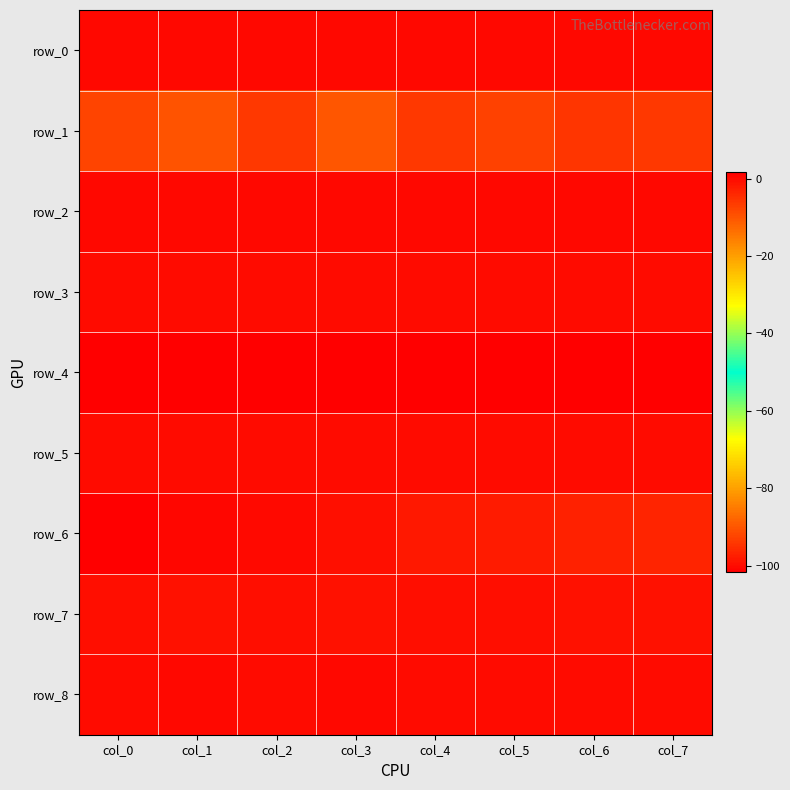

Reading left to right, transcribe all the data shown in this chart.

row_0: 0.1	0.1	0.1	0.1	0.1	0.2	0.1	0.1
row_1: -7.9	-9.8	-6.2	-10.5	-6.1	-7.4	-5.9	-6.1
row_2: 0.0	0.1	0.1	0.1	0.1	0.1	0.1	0.1
row_3: -0.1	-0.1	-0.1	-0.1	-0.1	-0.1	-0.1	-0.1
row_4: 1.7	1.6	1.6	1.6	1.6	1.6	1.6	1.6
row_5: -0.0	-0.0	-0.0	-0.0	-0.0	-0.0	-0.0	-0.0
row_6: -101.8	-100.9	-100.2	-99.4	-98.5	-98.0	-97.2	-96.5
row_7: -0.8	-0.9	-0.7	-0.8	-0.8	-0.8	-0.8	-0.8
row_8: 0.0	0.1	-0.1	0.0	-0.1	-0.1	-0.0	-0.1